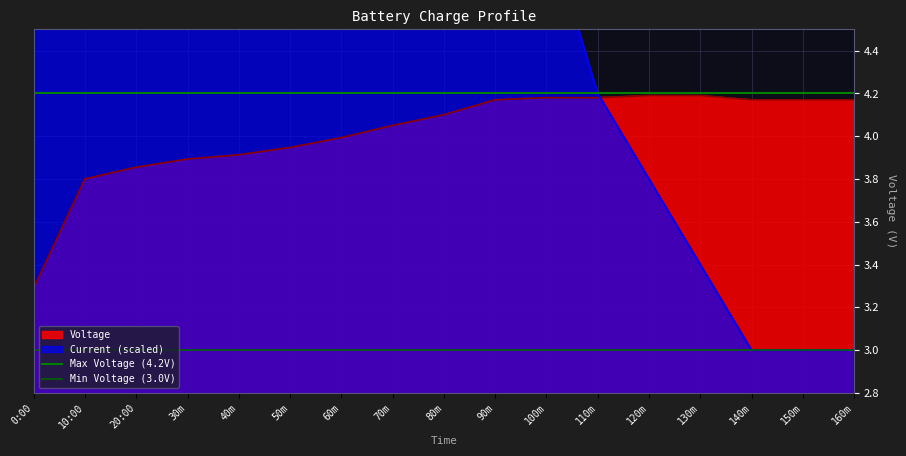

What is the sum of all Max Voltage (4.2V) values?

8.4